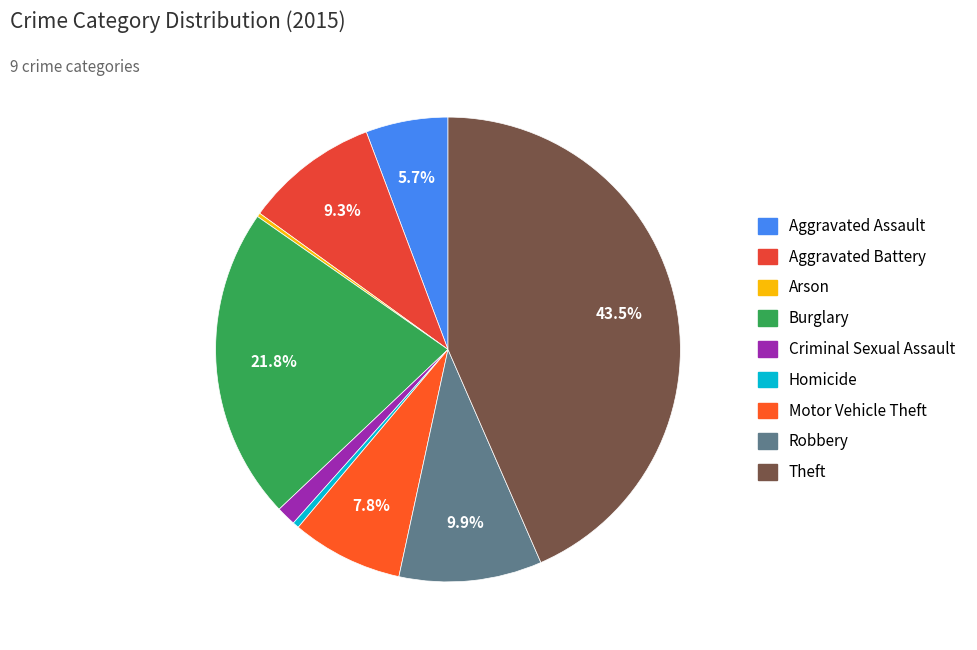

What percentage is the Aggravated Battery slice, to the nearest percent?

9%